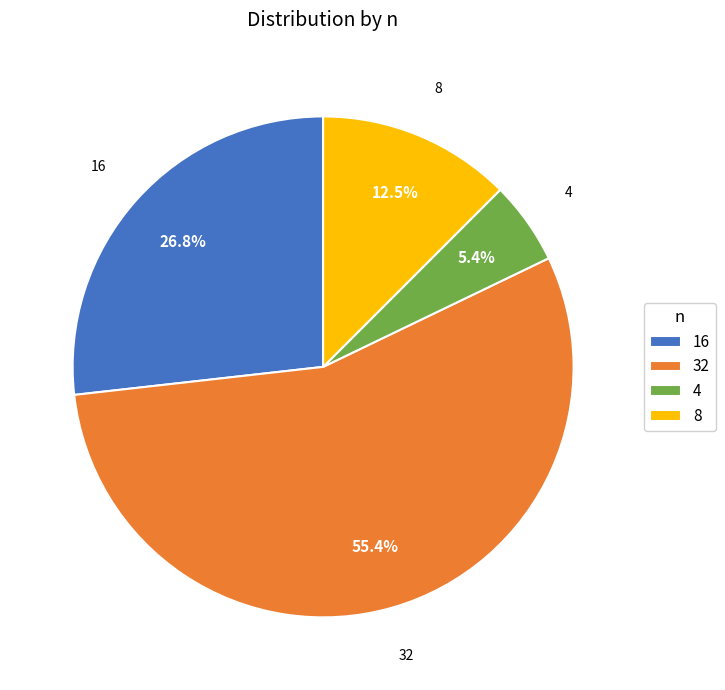

To the nearest percent, what is the combined percentage of 4 and 8?

18%